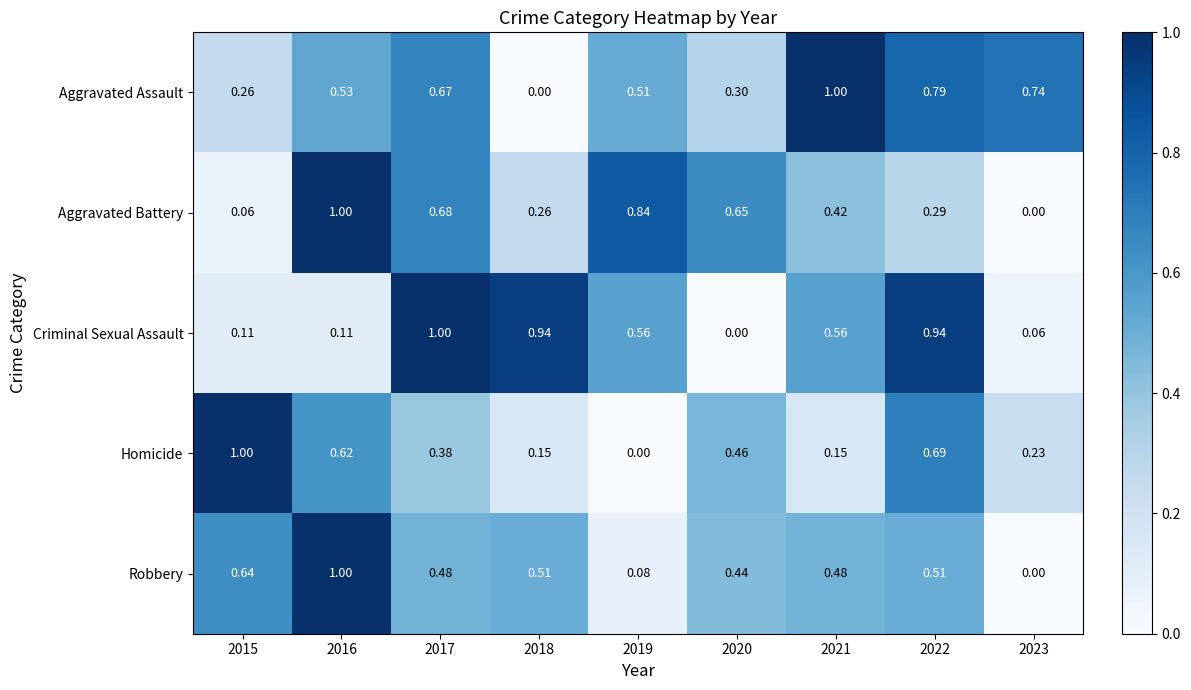

At 2017, list the series in order from largest to smallest.

Criminal Sexual Assault, Aggravated Battery, Aggravated Assault, Robbery, Homicide